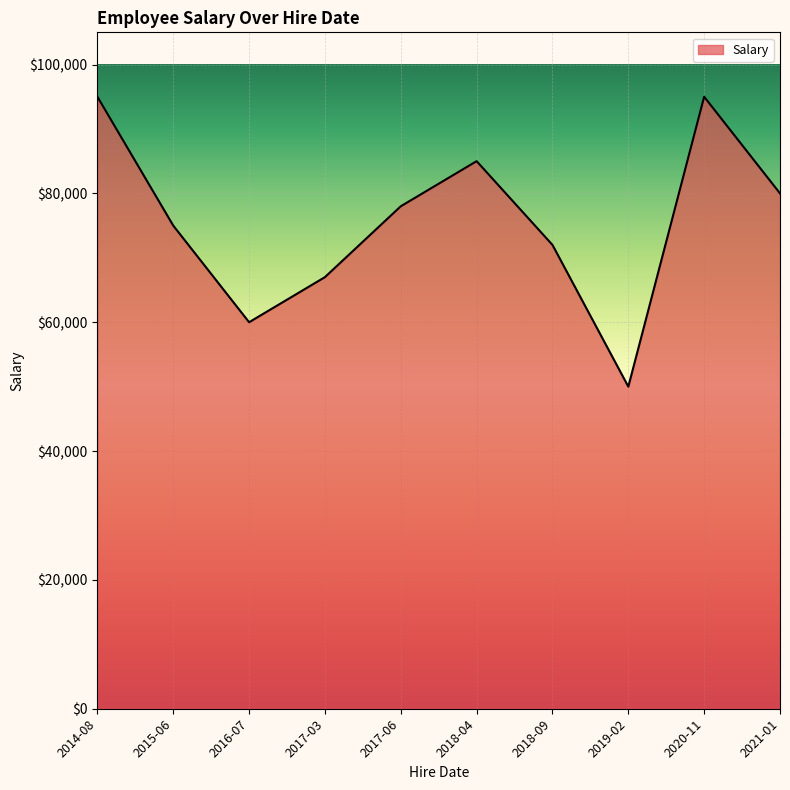

What is the difference between the maximum and minimum values?

45000